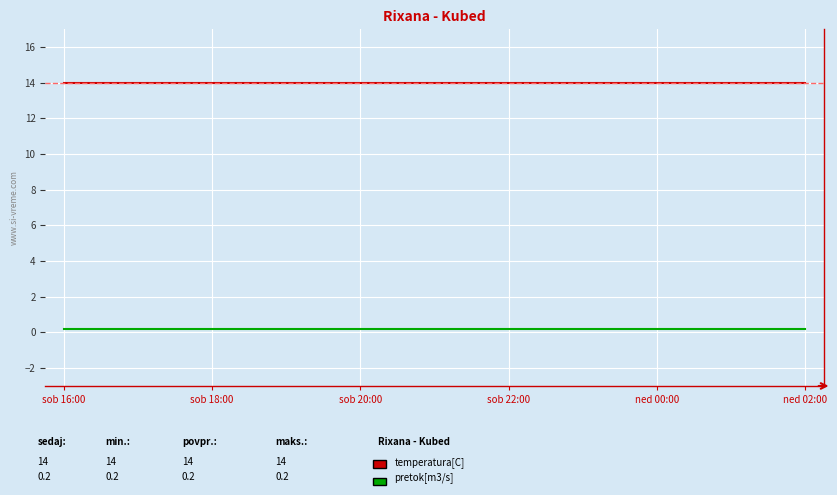

How many lines are shown in the chart?

2